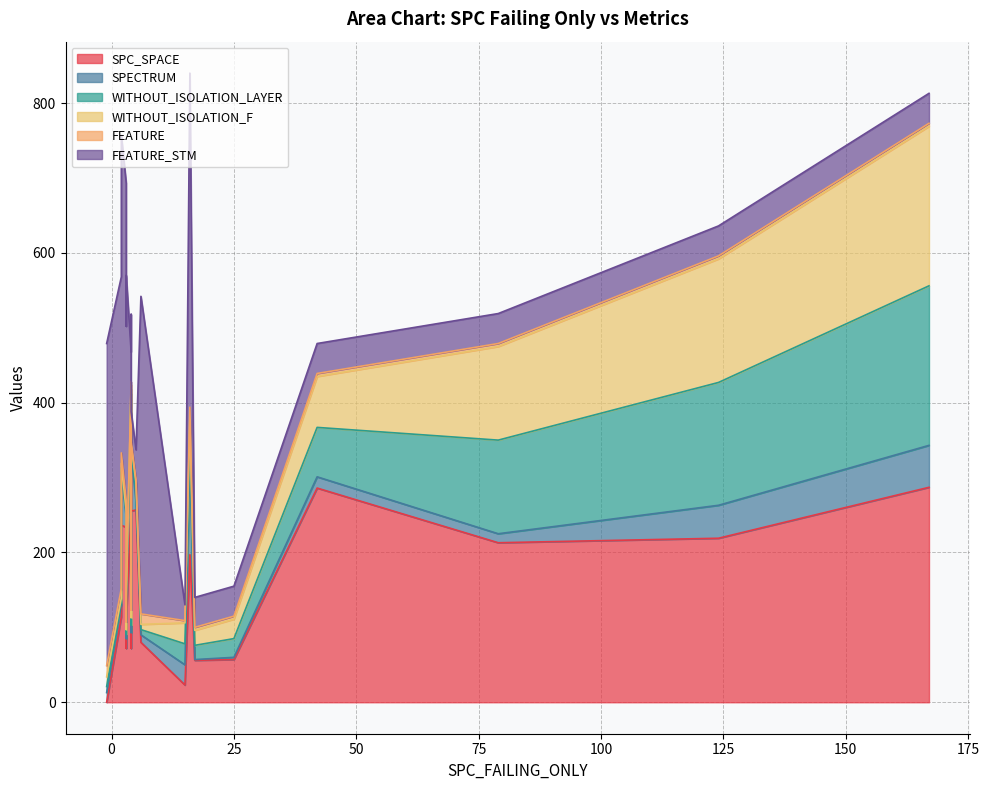

Rank the categories by FEATURE value from lowest to highest.

12, 1, 5, 6, 8, 10, 13, 15, 18, 19, 0, 7, 14, 17, 2, 4, 9, 3, 16, 11